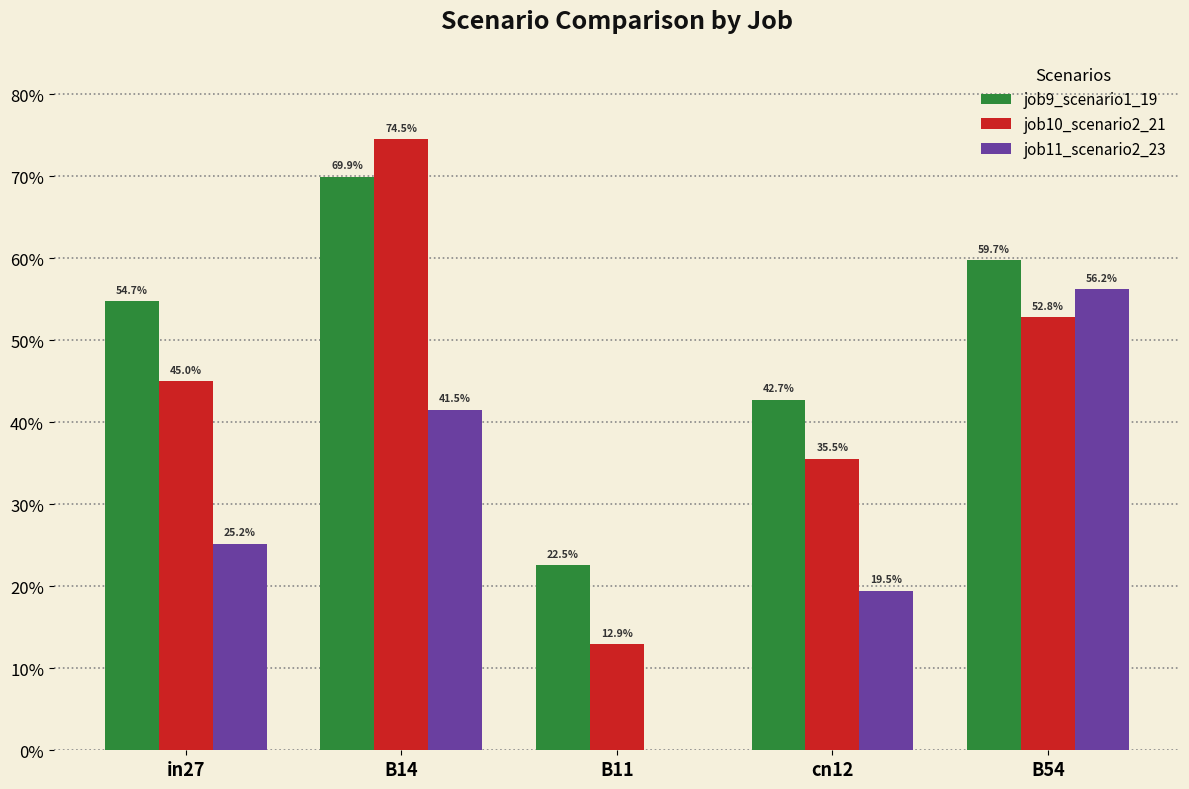

Which category has the highest value in the job11_scenario2_23 series?

B54